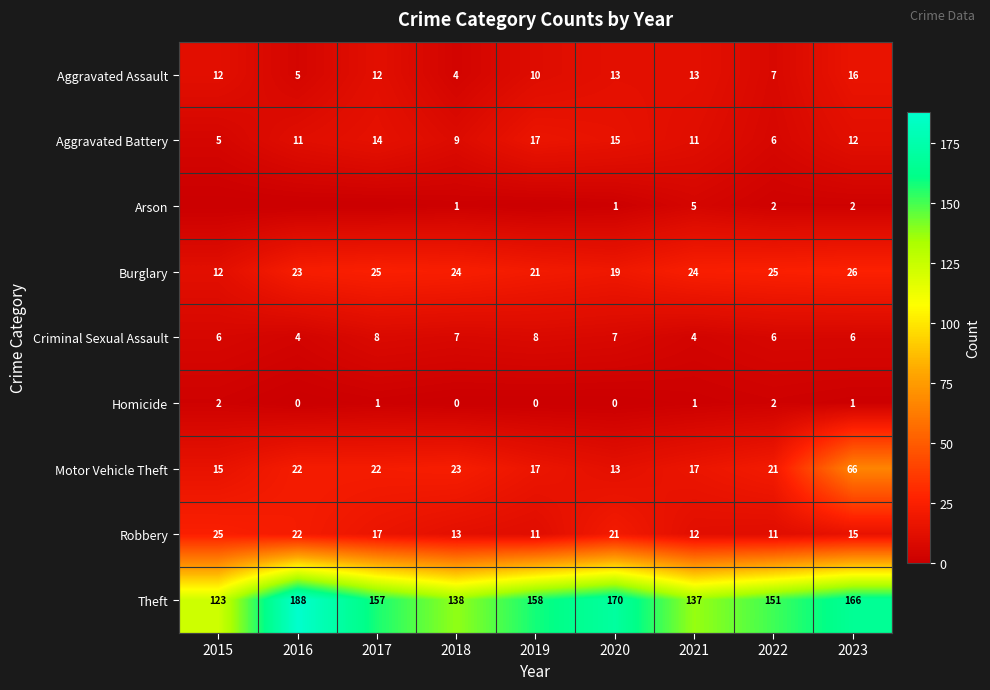

Count the Criminal Sexual Assault values in the range 6 to 7.

5